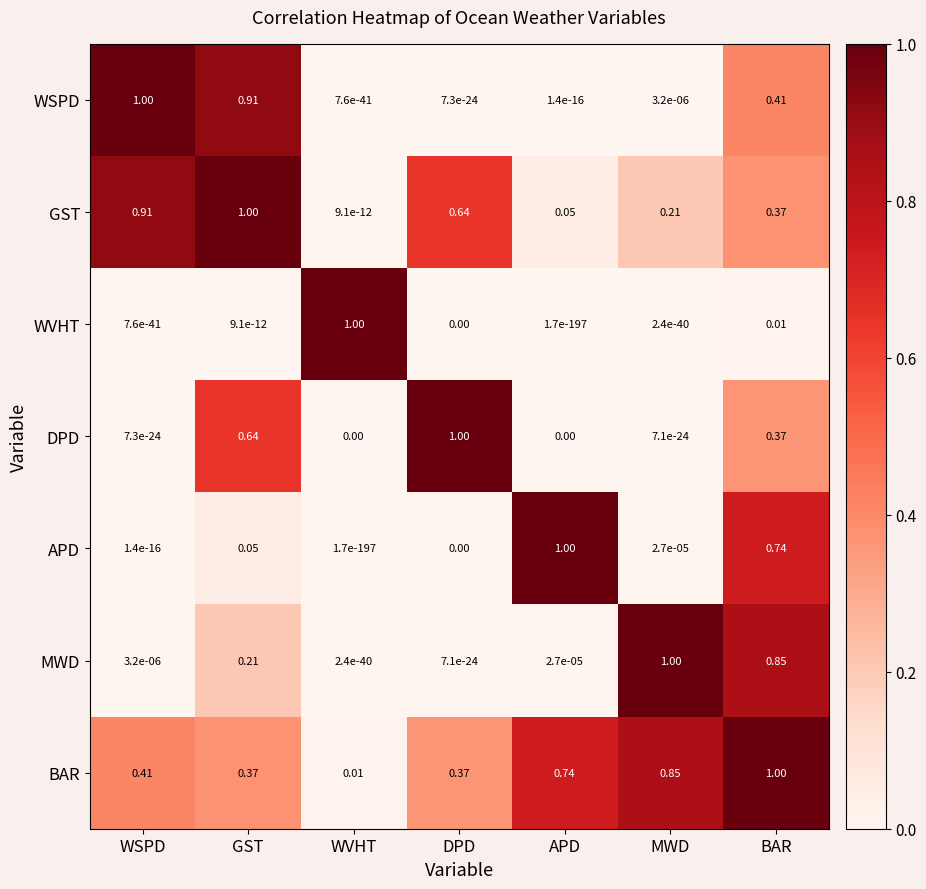

Is the value of APD at BAR greater than the value of MWD at WSPD?

Yes